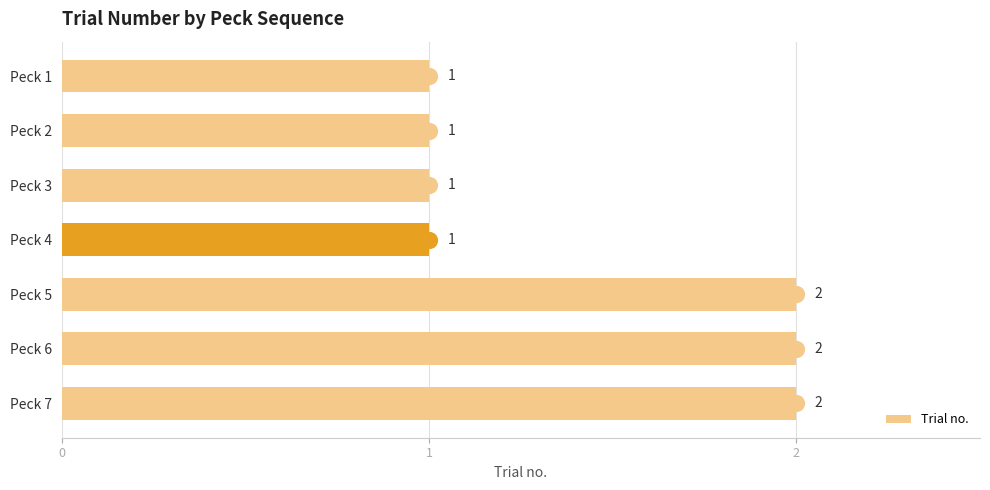

What is the ratio of the value at Peck 6 to the value at Peck 1?

2.0